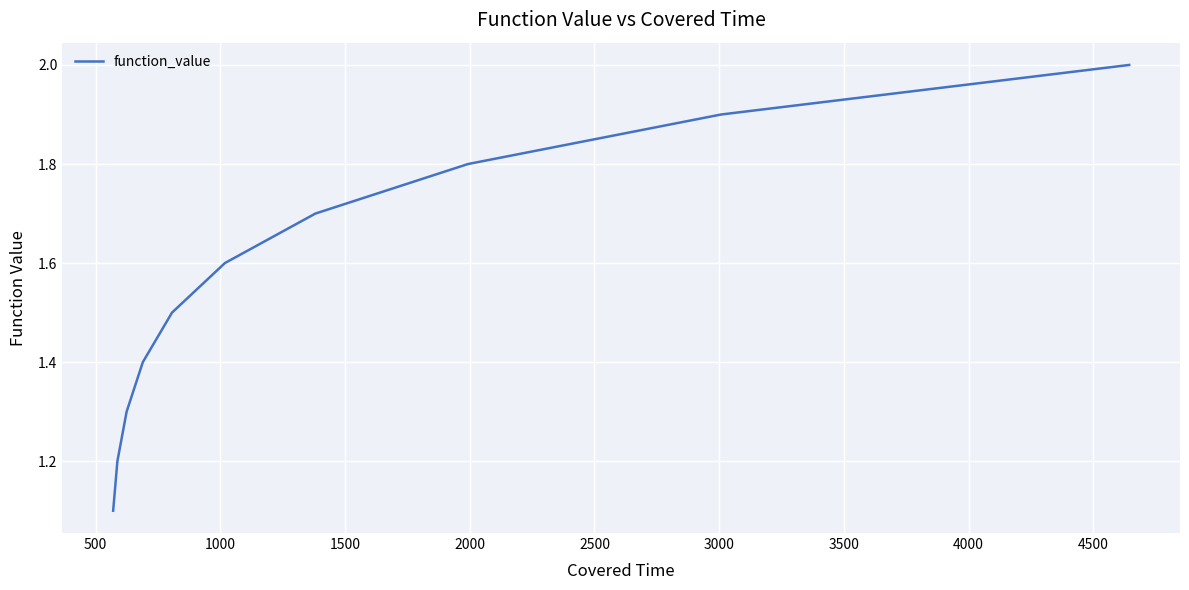

What is the smallest value displayed?

1.1